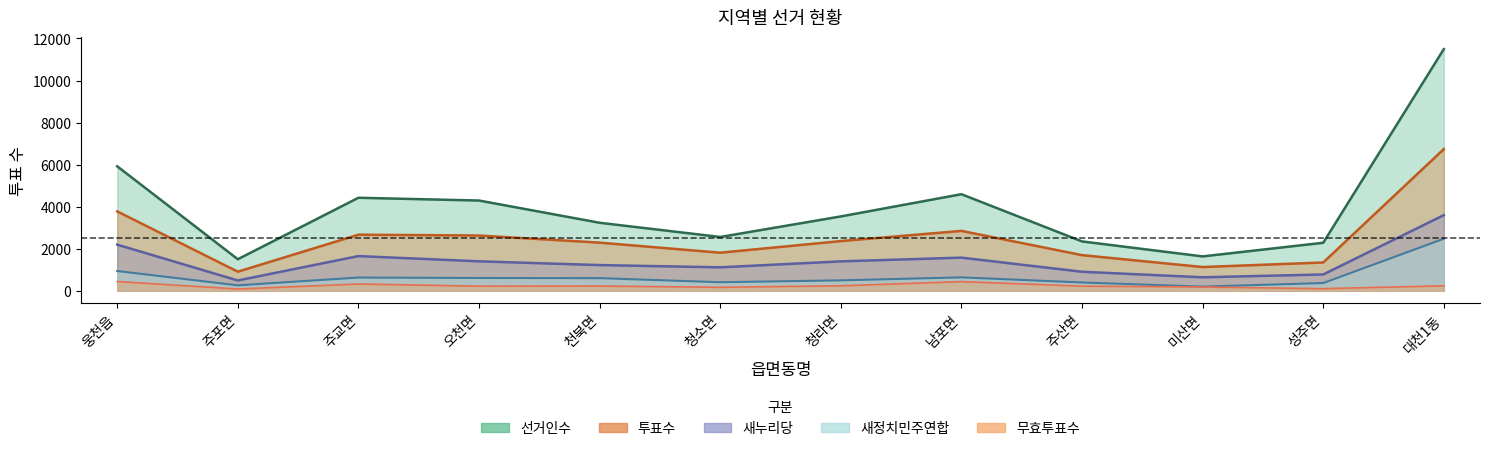

At which category is the sum across all series the highest?

대천1동